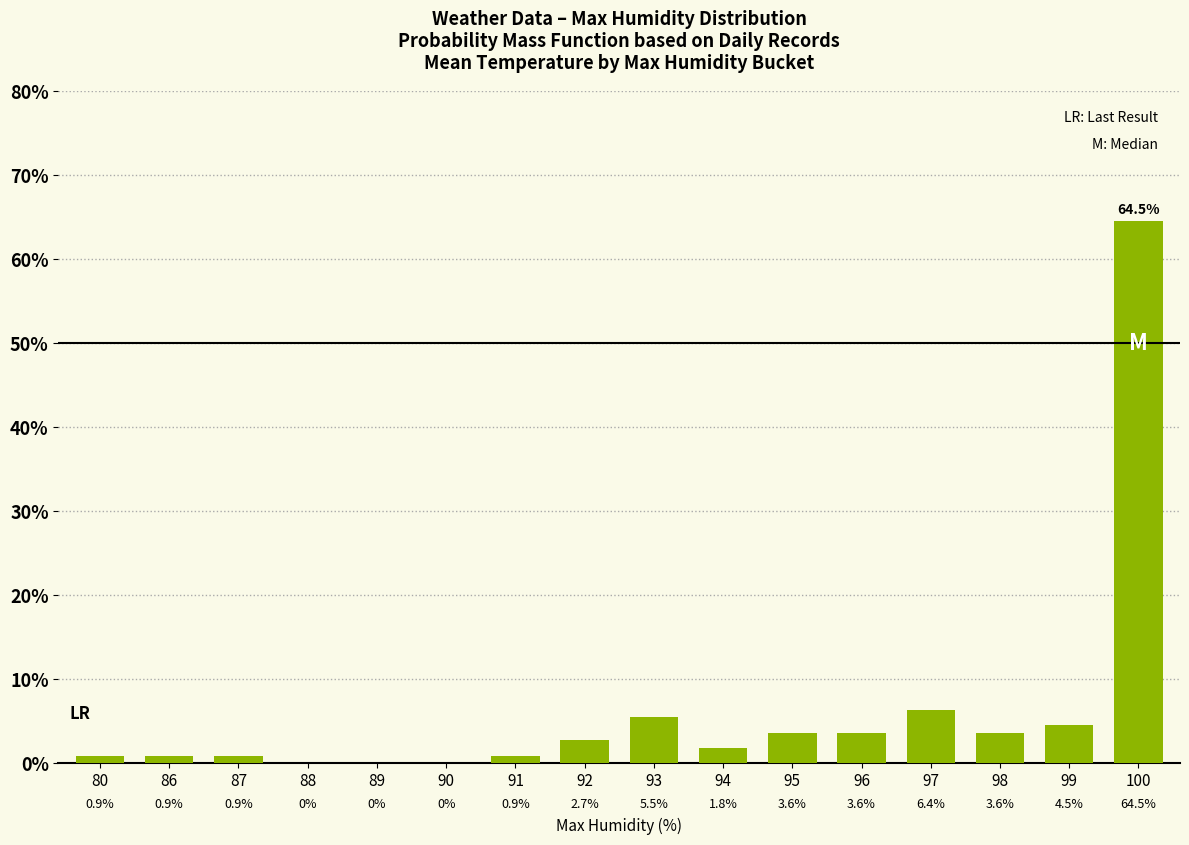

Are the bars horizontal?

No